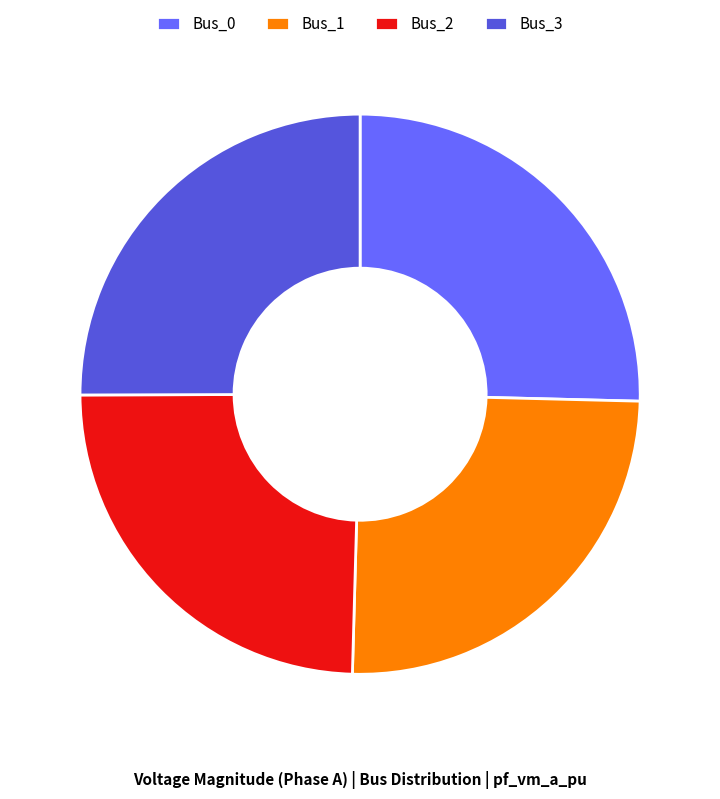

Which category has the smallest portion of the pie?

Bus_2